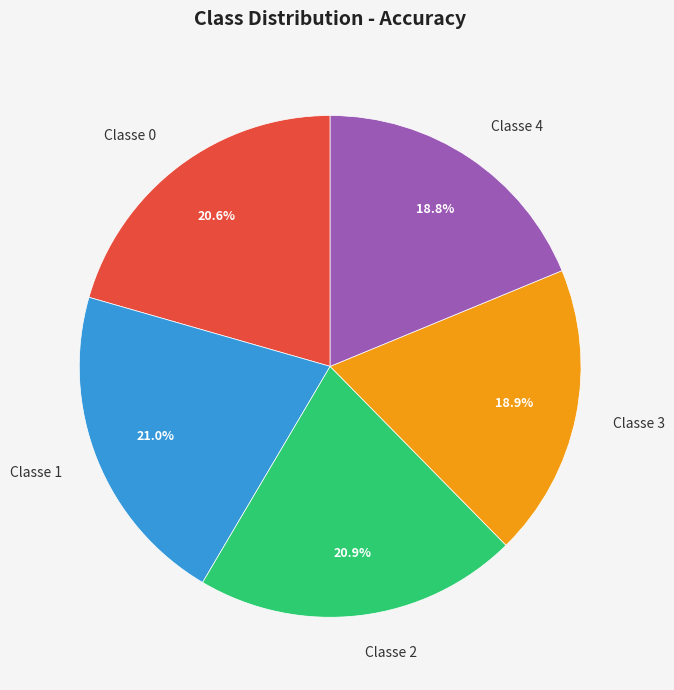

Is there any slice that represents more than half of the pie?

No